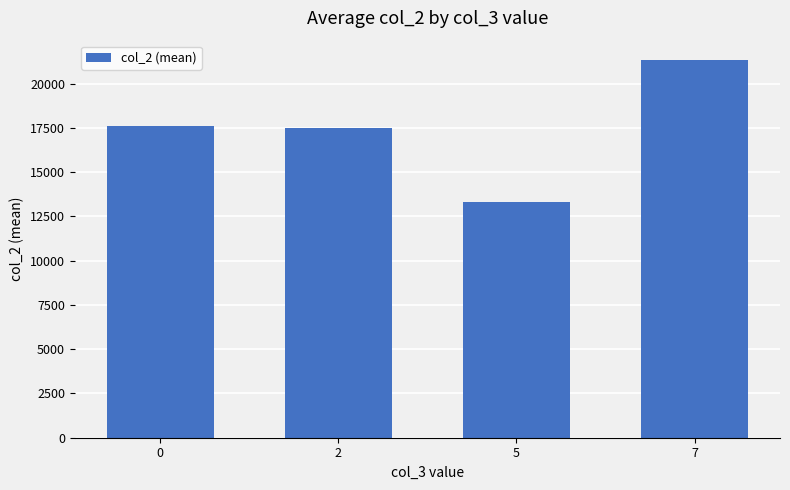

Approximately how many times larger is the value at 2 compared to 0?

1.0